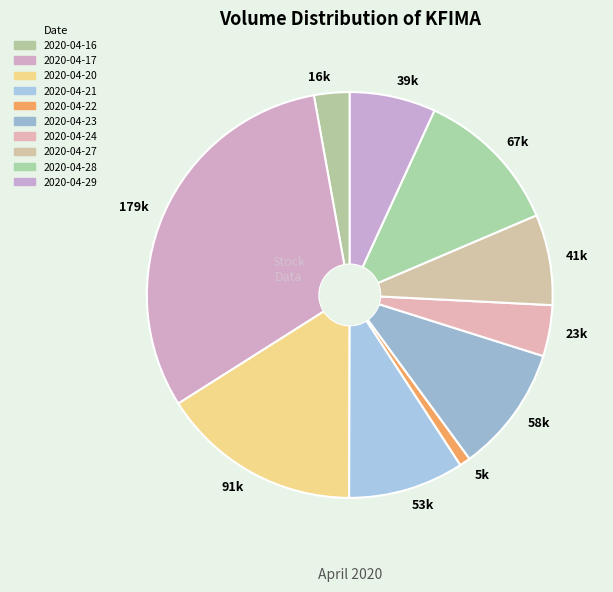

The 53k slice represents 4% of the pie. True or false?

False